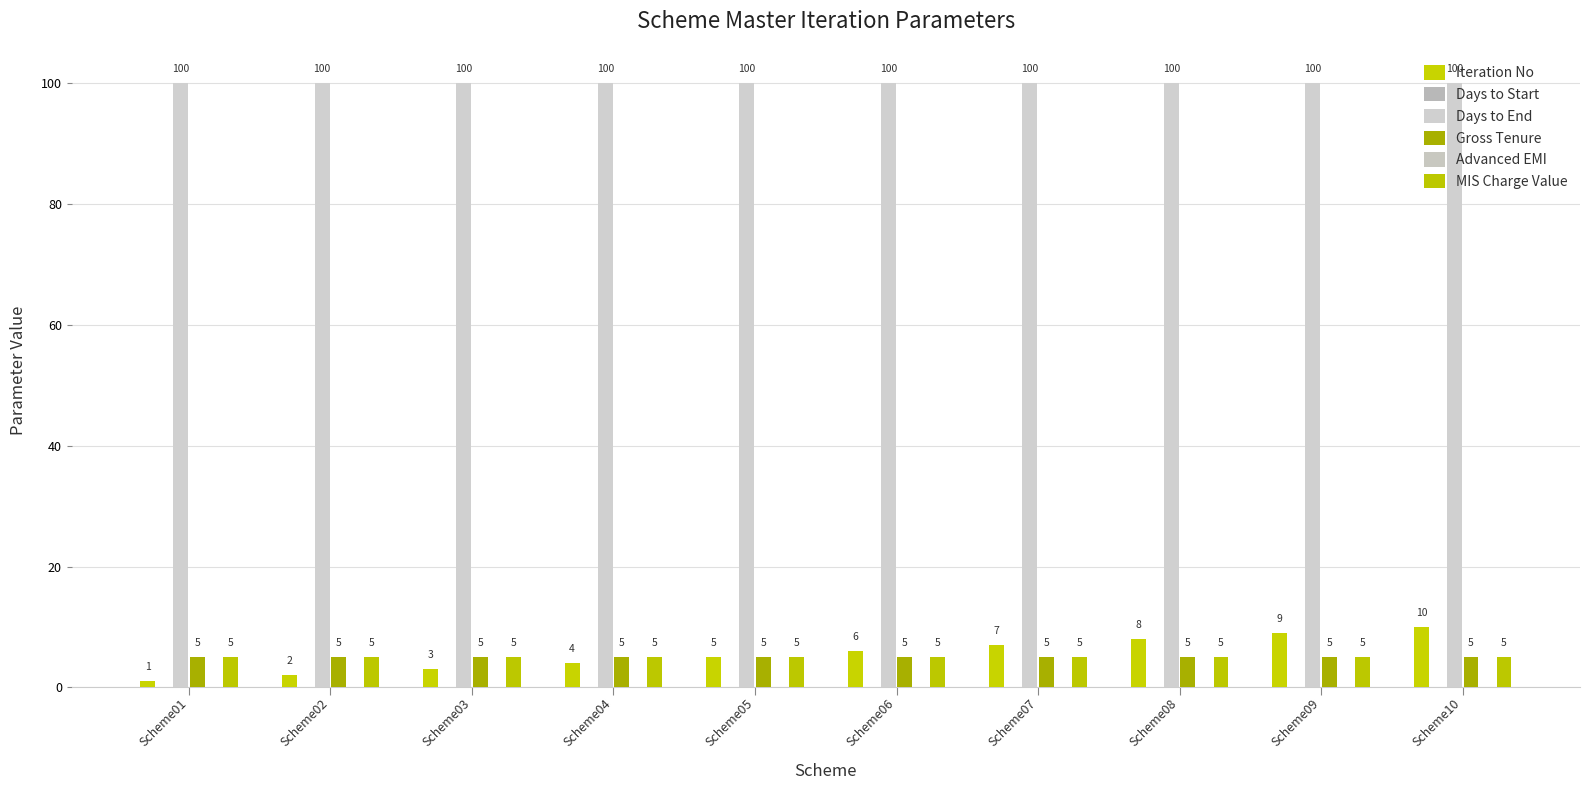

Is the value of MIS Charge Value at Scheme05 greater than the value of Days to End at Scheme08?

No